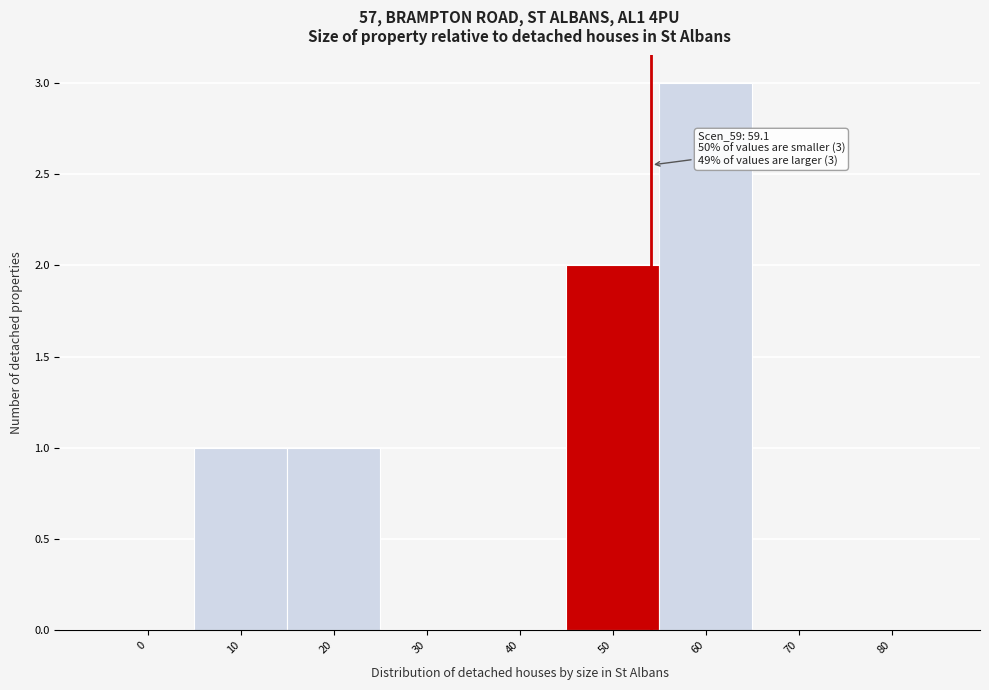

Reading left to right, extract all data points from this chart.

0=0	10=1	20=1	30=0	40=0	50=2	60=3	70=0	80=0